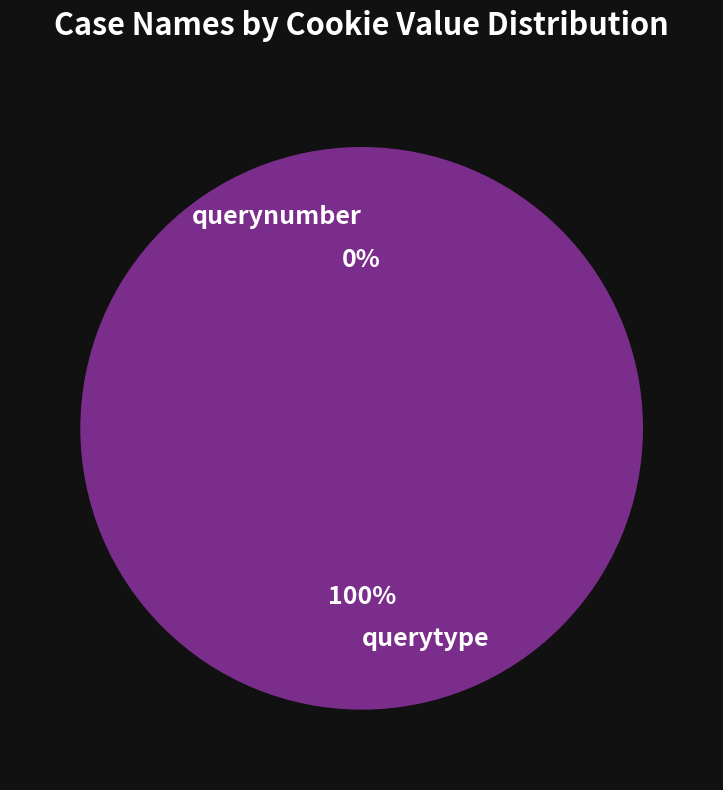

Is querytype the majority of the pie?

Yes